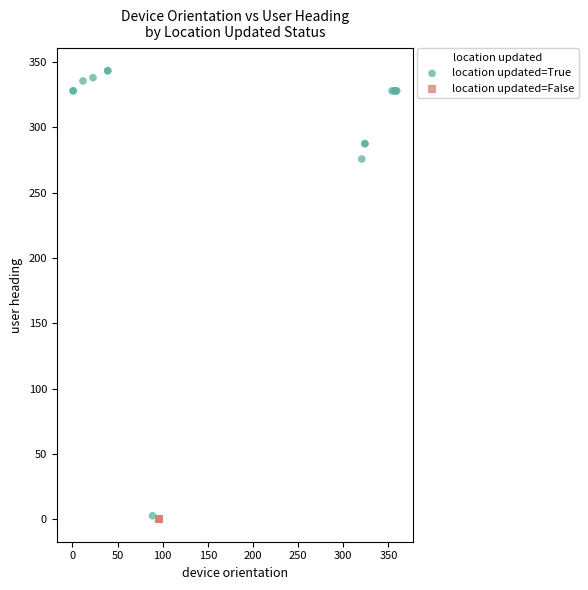

Which series contains the highest Y value?

location updated=True